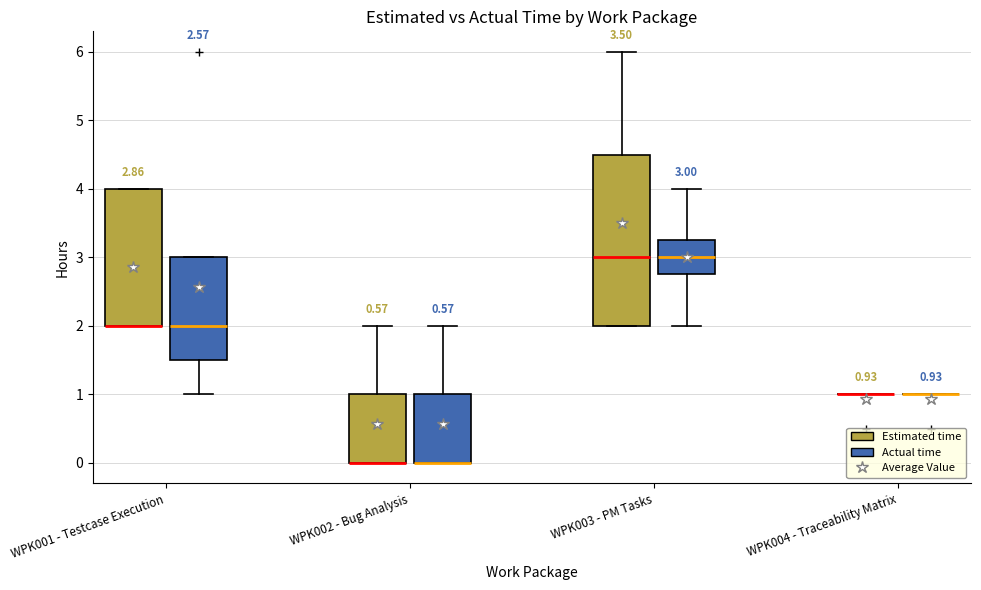

Which box is the tallest, from its lower edge to its upper edge?

WPK003 - PM Tasks (Estimated time)